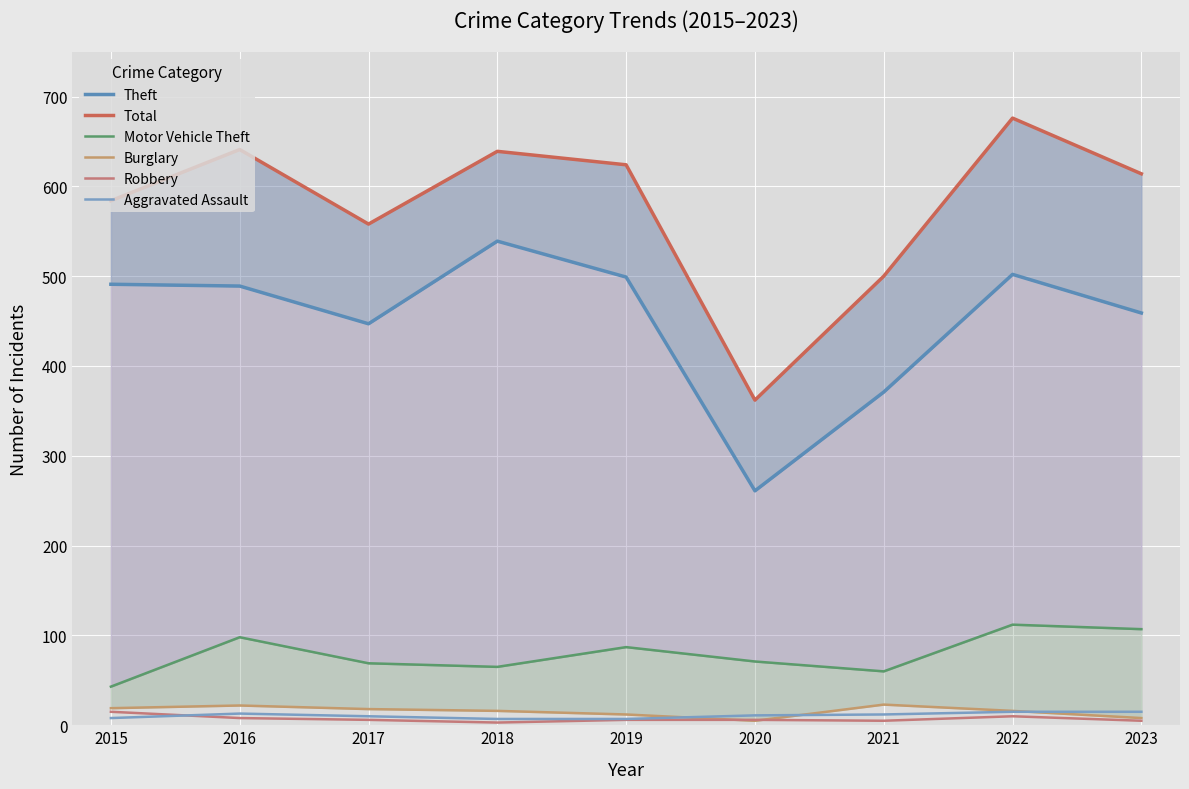

What is the difference between the highest and lowest values at 2017?

552